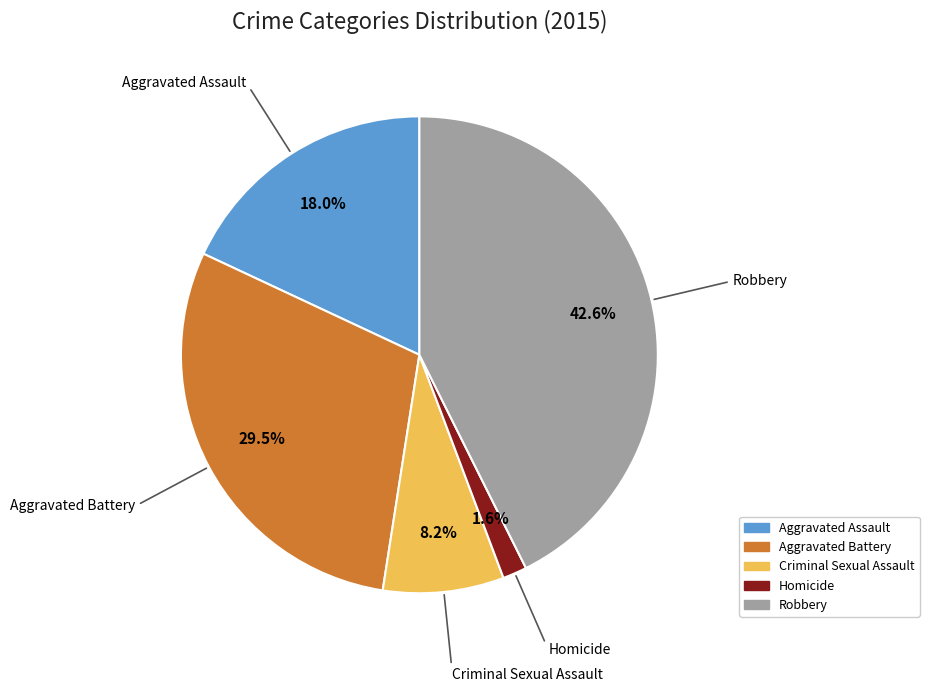

Is the sum of Homicide and Robbery greater than half?

No